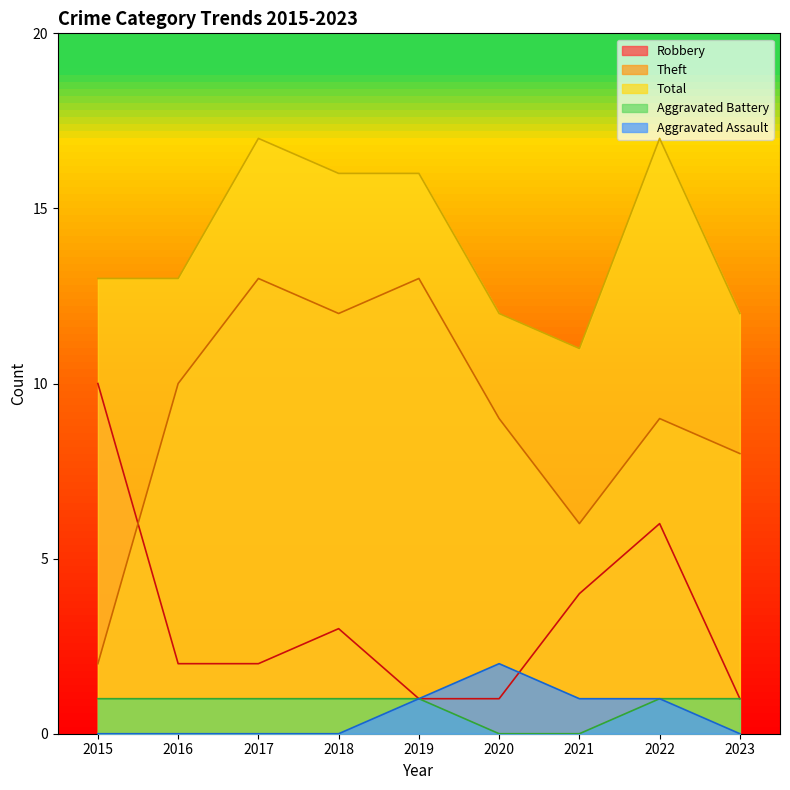

True or false: Aggravated Assault and Total intersect in this chart.

False